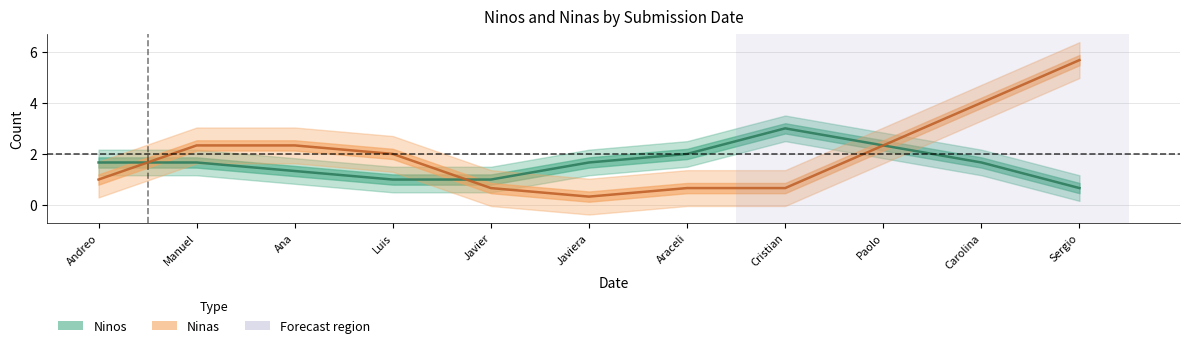

What is the difference between the Ninas values at Javiera and Javier?

0.3